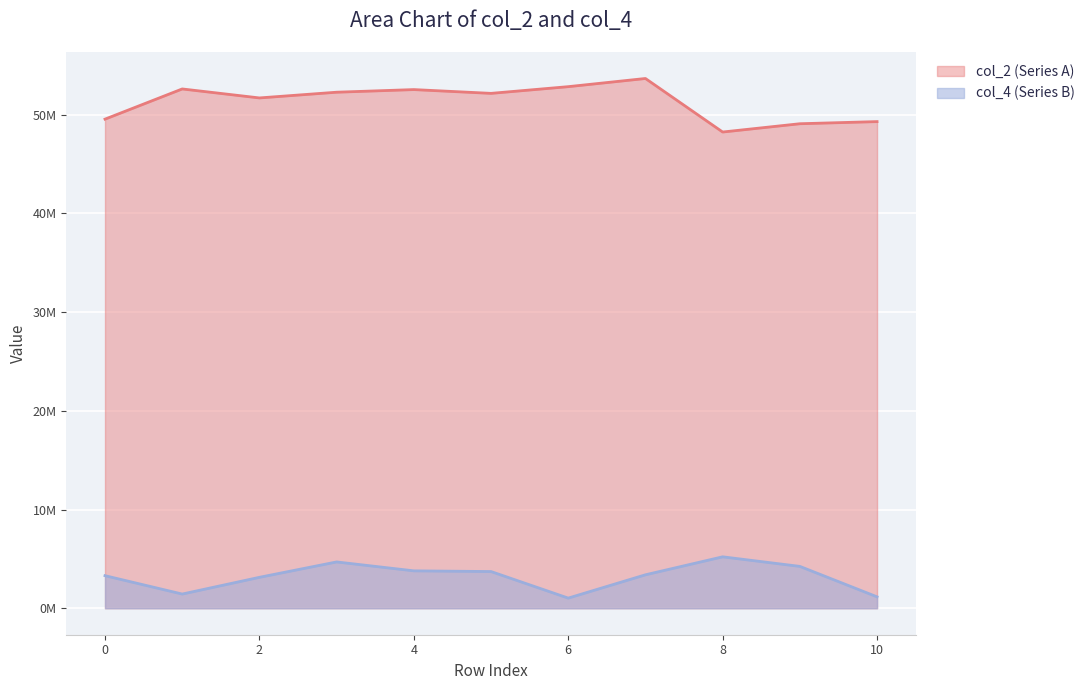

At which label does col_2 (Series A) first exceed 52162834?

1